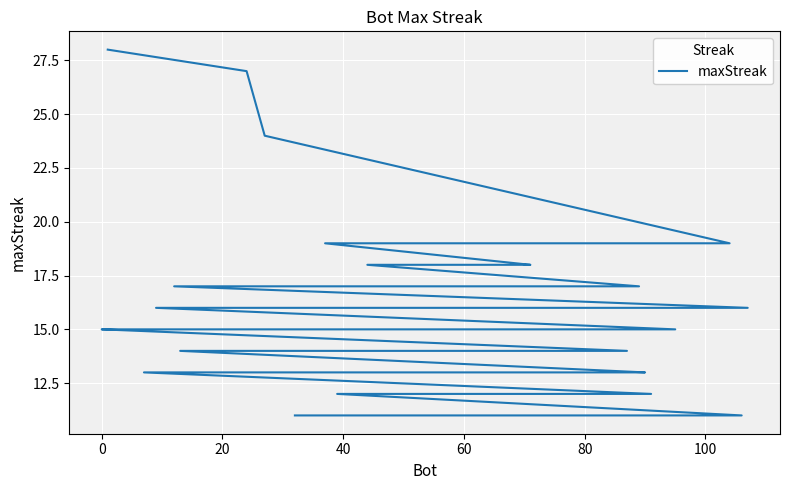

The chart shows a value of 19 at 33. True or false?

False